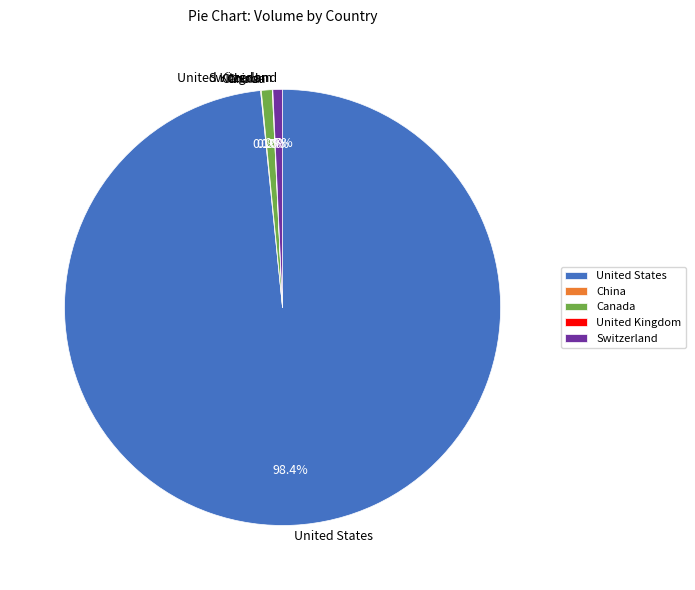

What is the ratio of the value at United States to the value at Switzerland?

138.7